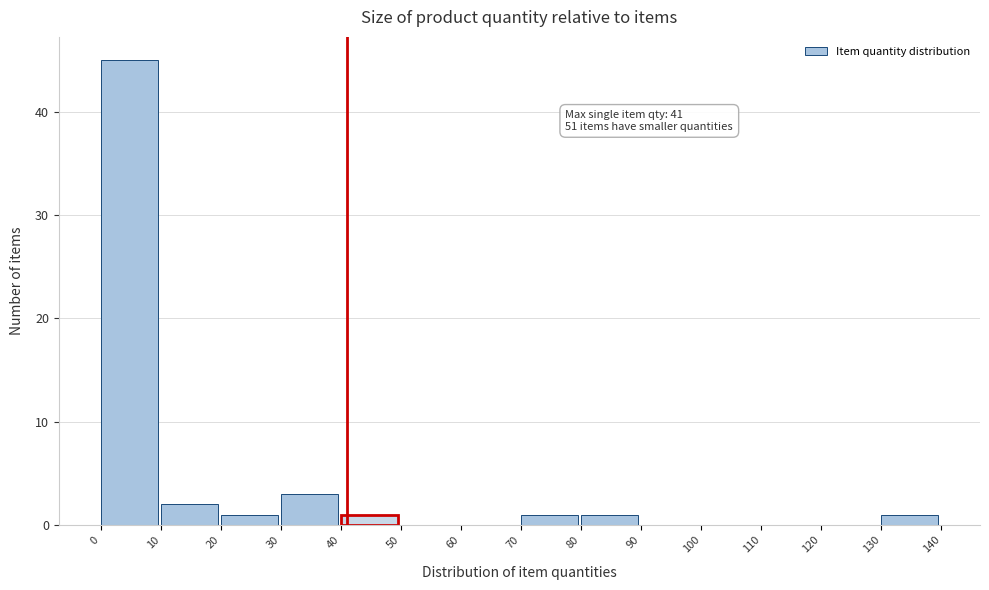

Over which range of the x-axis is the bar tallest?

0 to 10